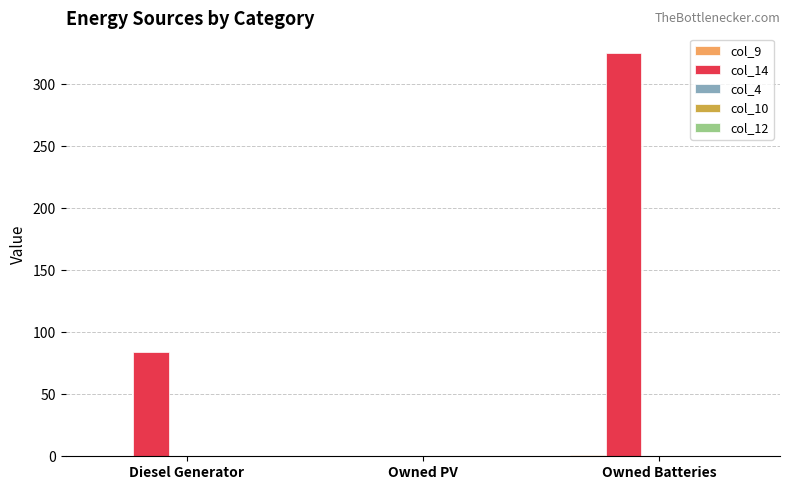

The col_14 series shows 84 at Diesel Generator. True or false?

True